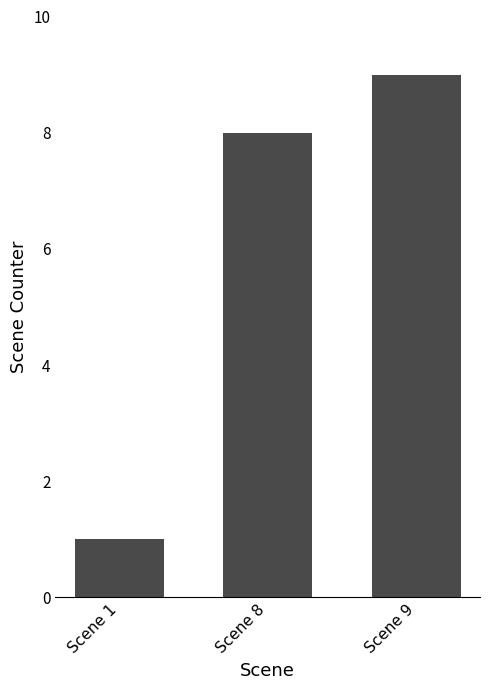

Where is the data nearest to the value 5?

Scene 8